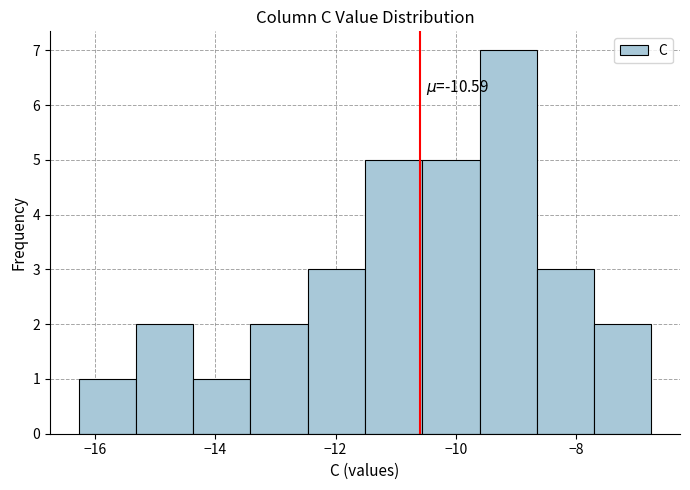

Which range on the x-axis has the tallest bar?

-9.6 to -8.6